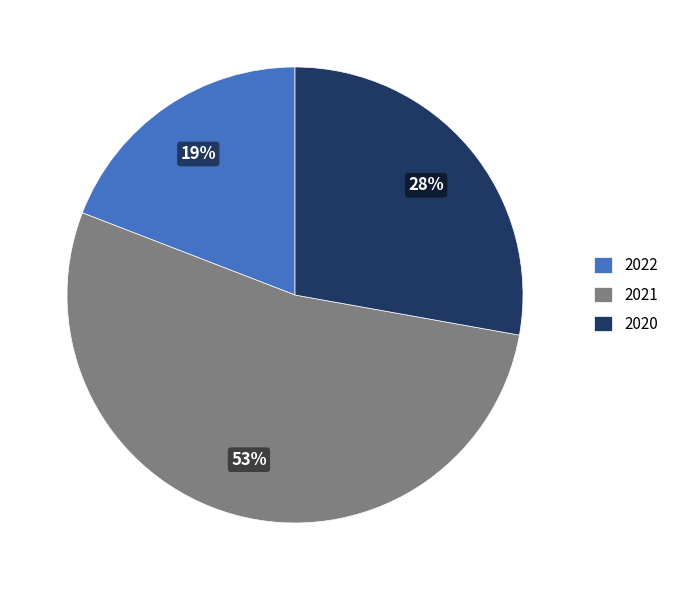

Approximately how many times larger is the value at 2021 compared to 2020?

1.9